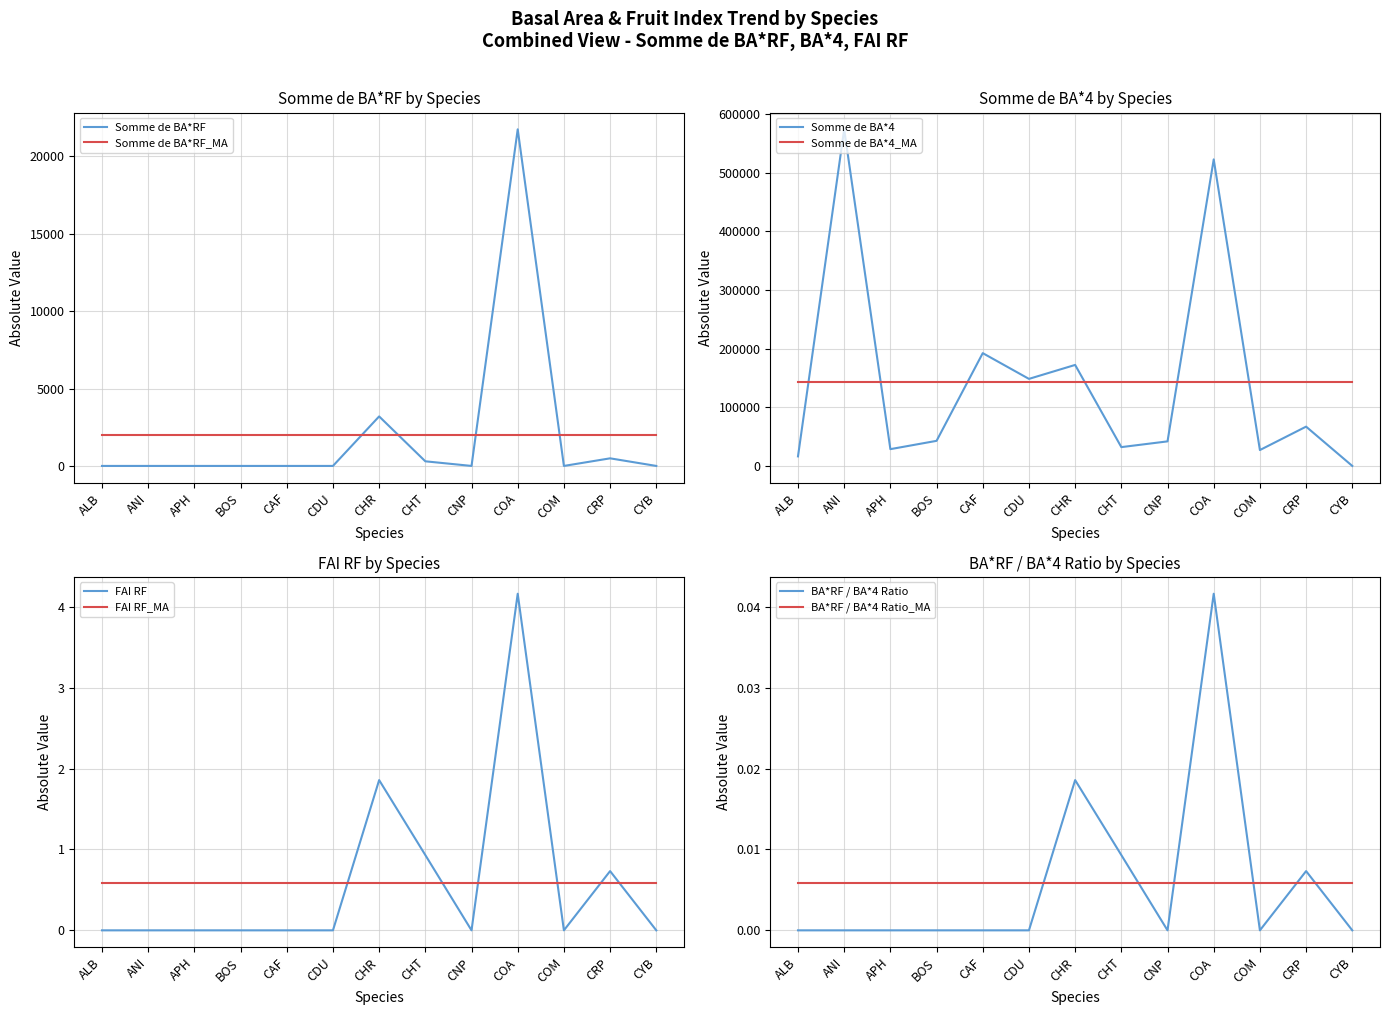

True or false: FAI RF has a value of 1.9 at ALB.

False